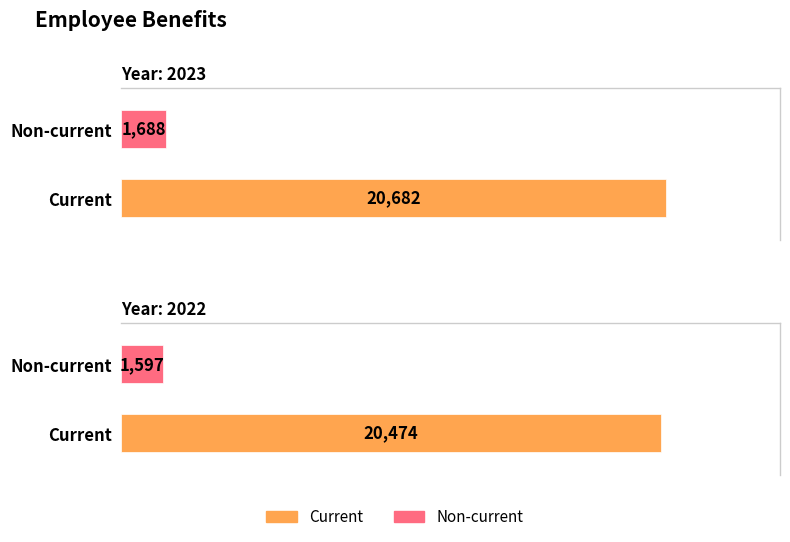

What is the average value of the Non-current series?

1642